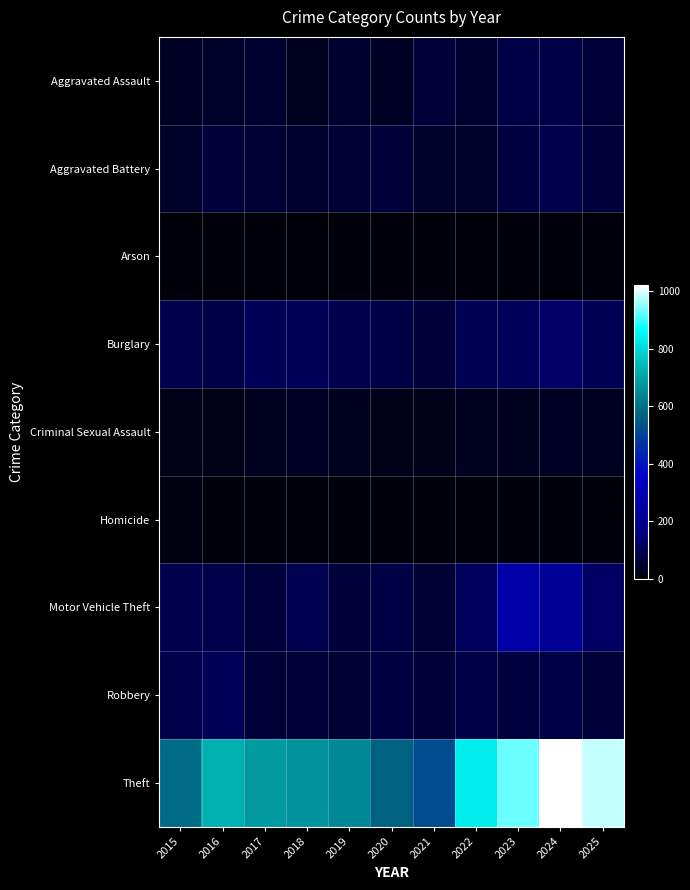

How many distinct data groups are displayed?

9